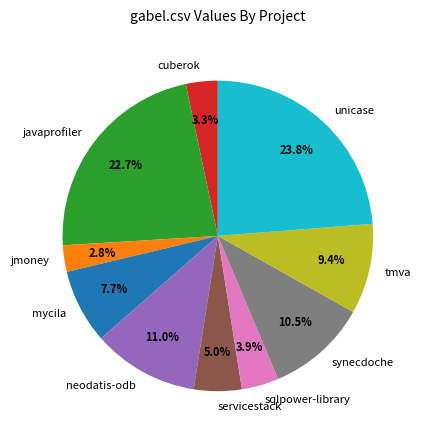

Which category has the smallest portion of the pie?

jmoney